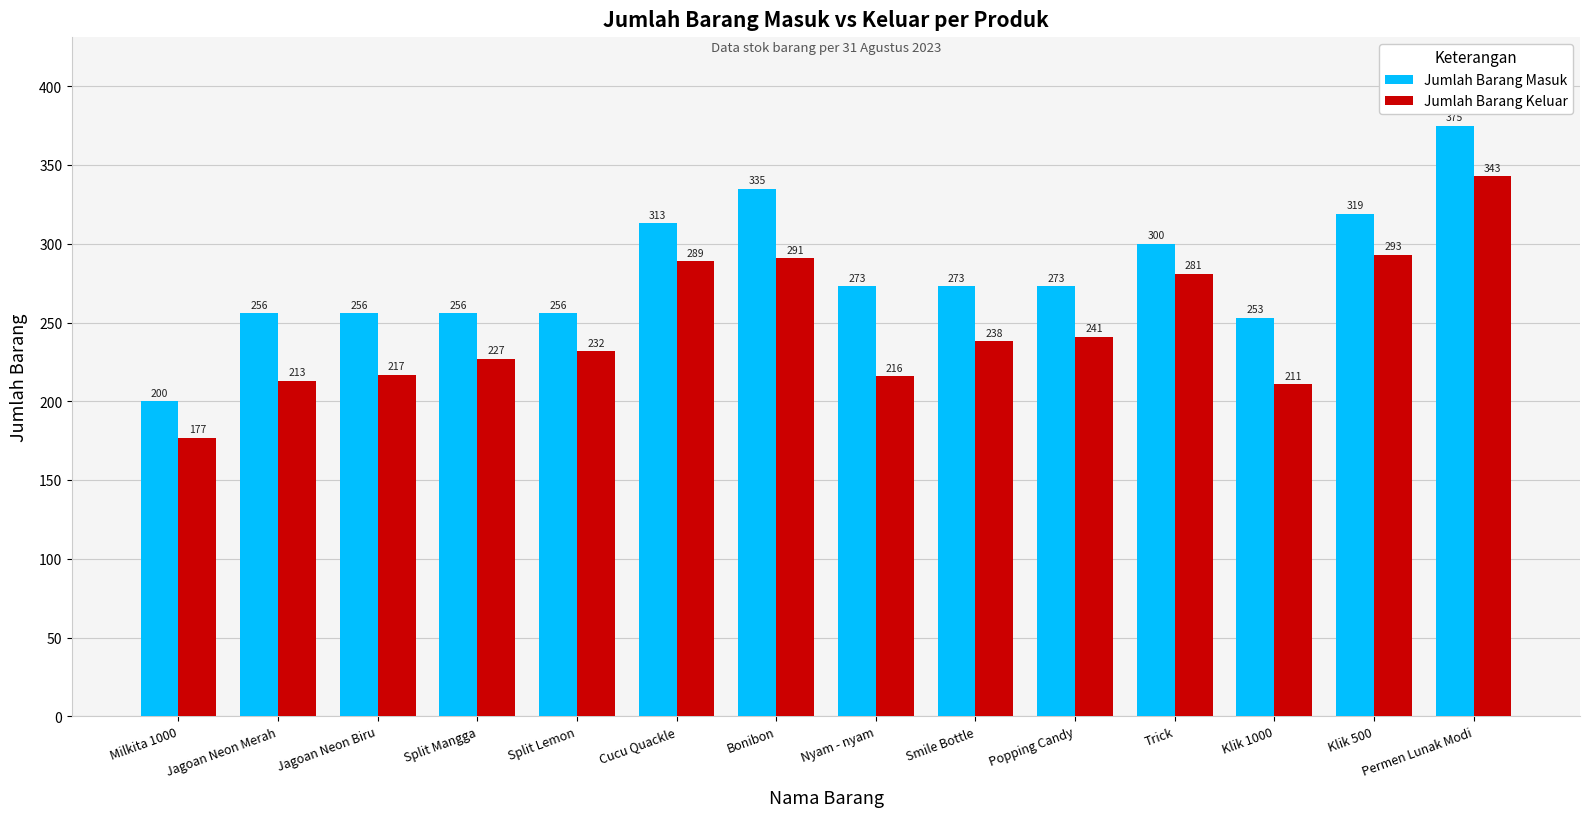

Does the chart contain stacked bars?

No